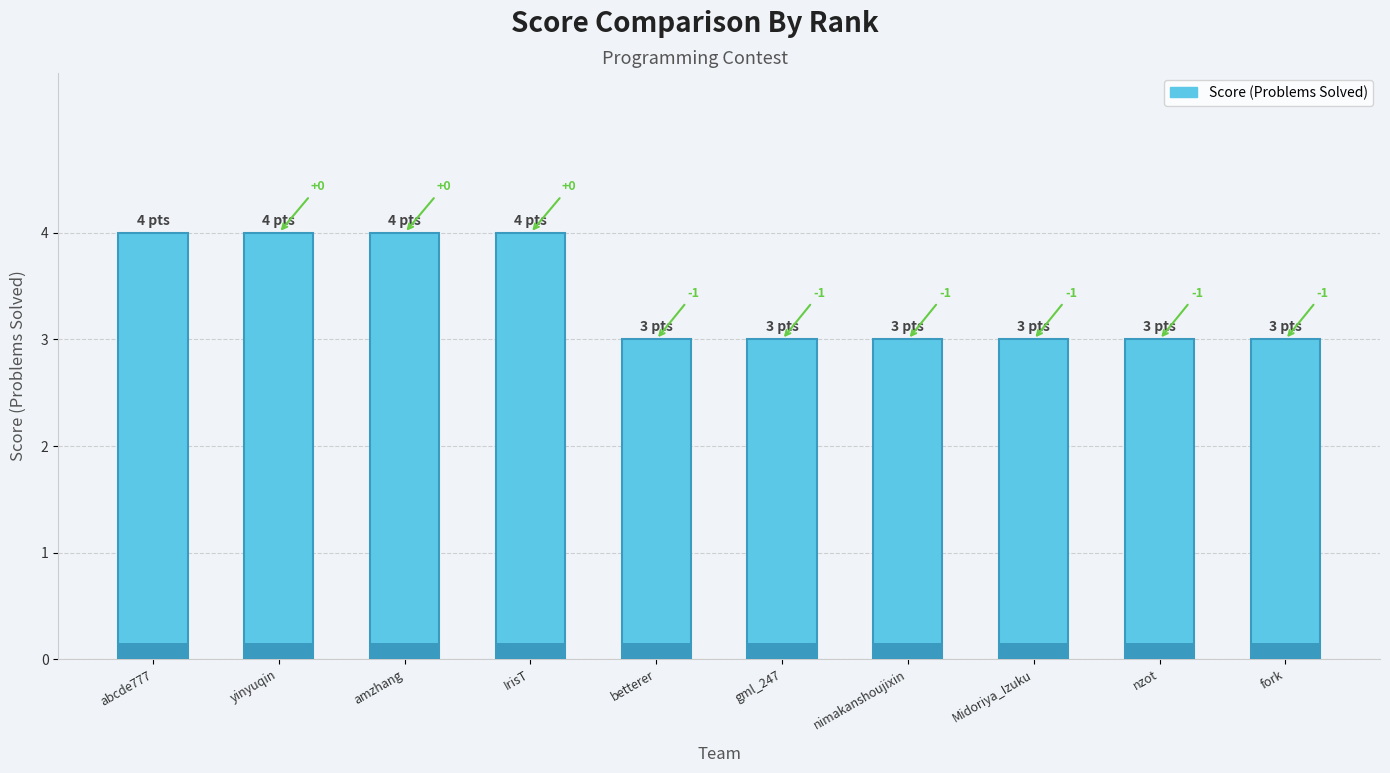

Rank the categories by value from lowest to highest.

betterer, gml_247, nimakanshoujixin, Midoriya_Izuku, nzot, fork, abcde777, yinyuqin, amzhang, IrisT